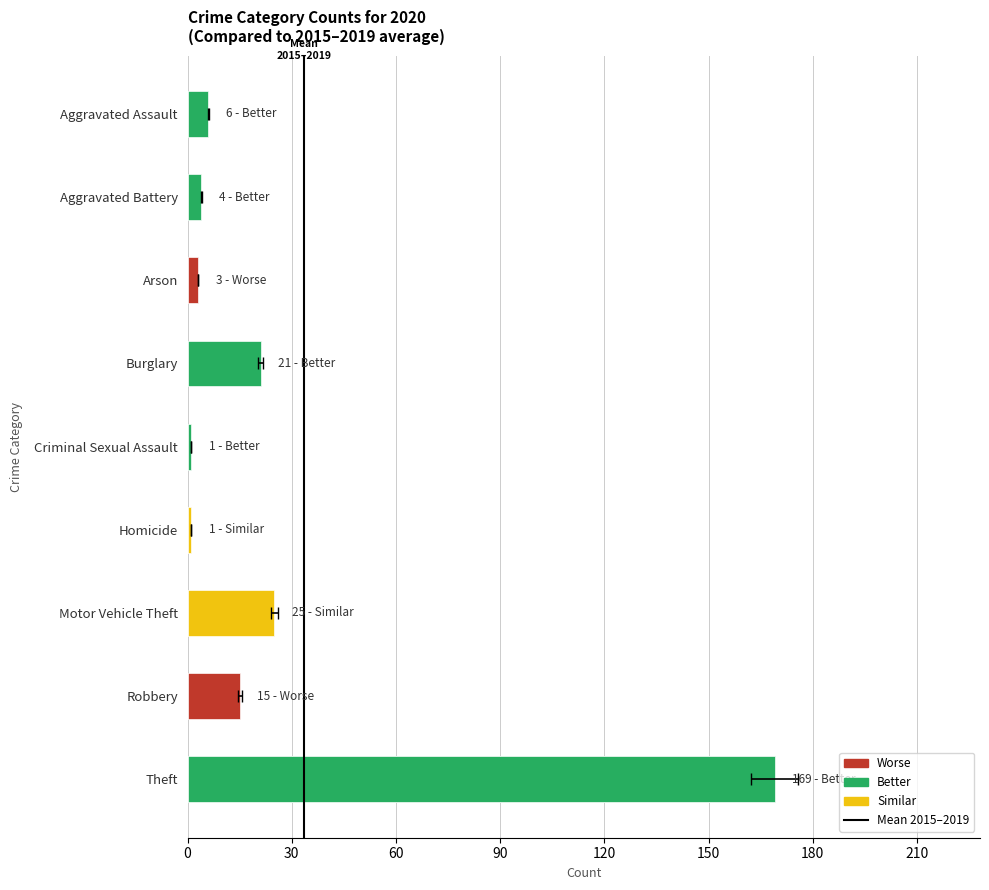

What is the change in value from 0 to 30?

+1